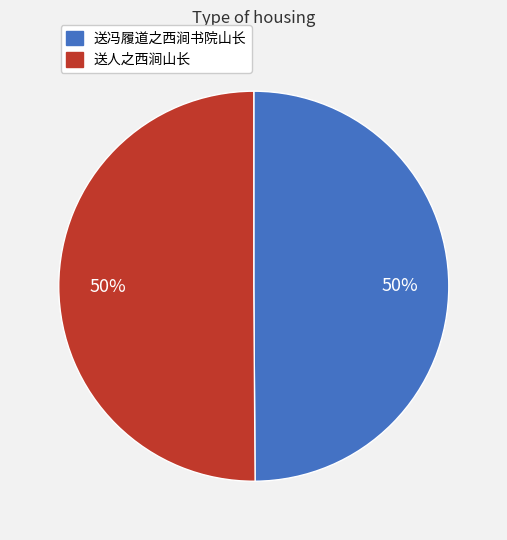

To the nearest percent, what portion does 送冯履道之西涧书院山长 represent?

50%